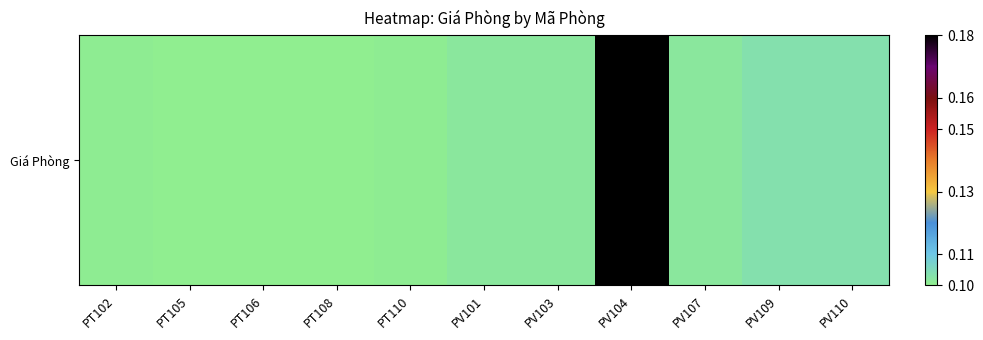

Is it true that the value at PT108 is 0.1?

False